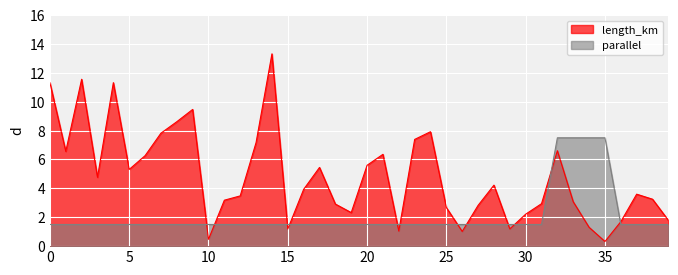

What is the highest value of the parallel series?

7.5